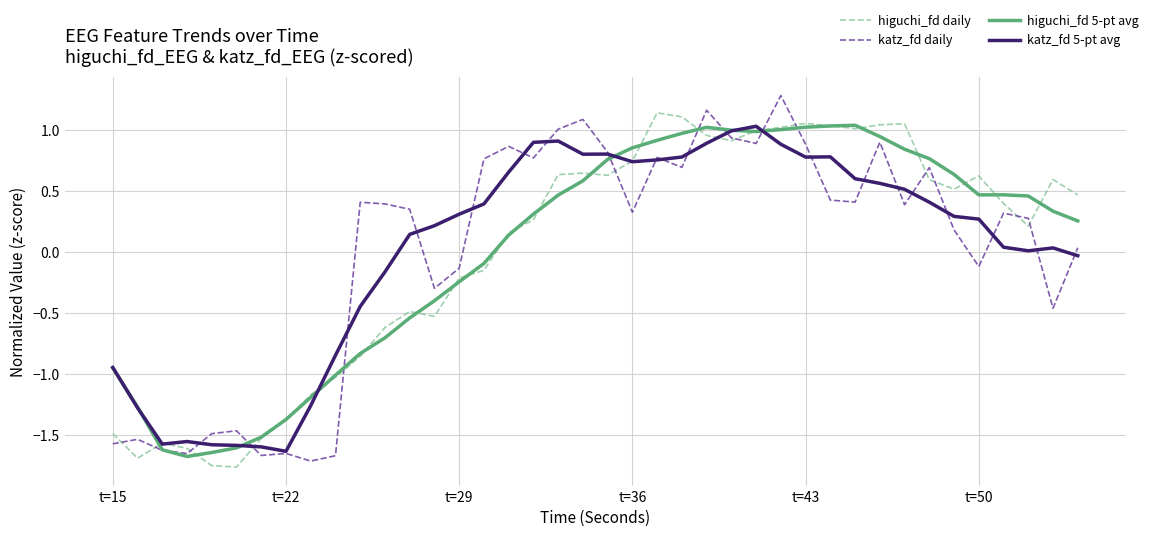

What is the maximum value shown in the chart?

1.3